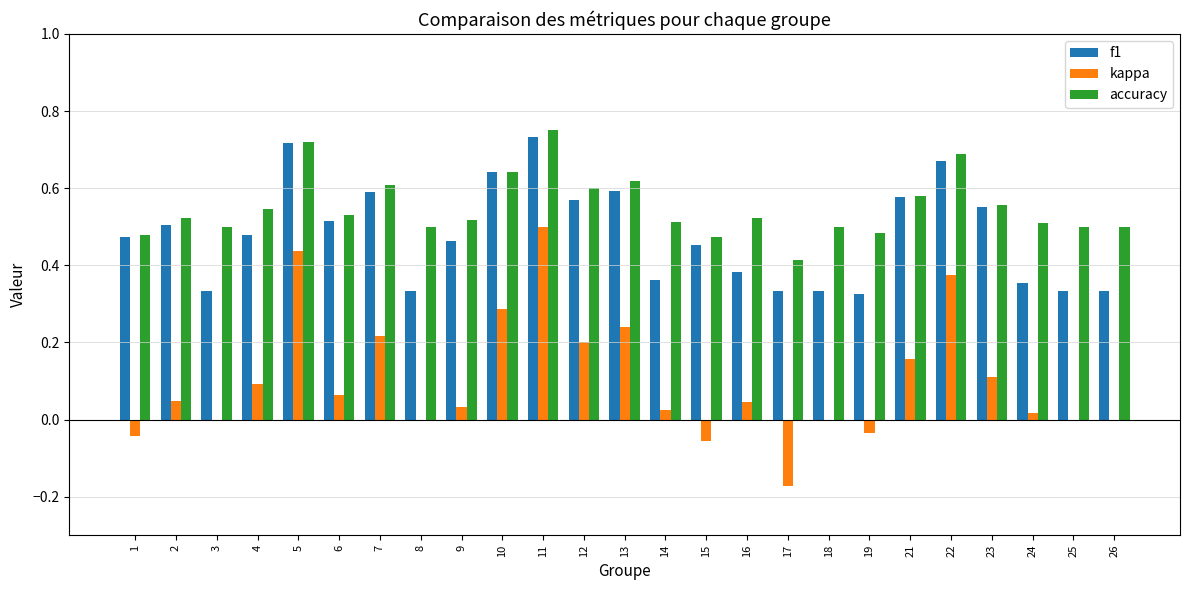

Are the bars grouped side by side (vs. stacked)?

Yes